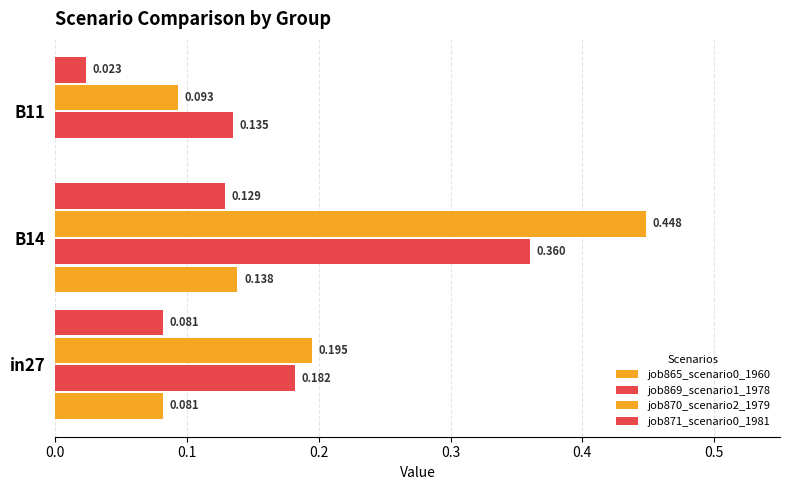

Reading left to right, extract all data points from this chart.

job865_scenario0_1960: 0.1	0.1	0.0
job869_scenario1_1978: 0.2	0.4	0.1
job870_scenario2_1979: 0.2	0.4	0.1
job871_scenario0_1981: 0.1	0.1	0.0